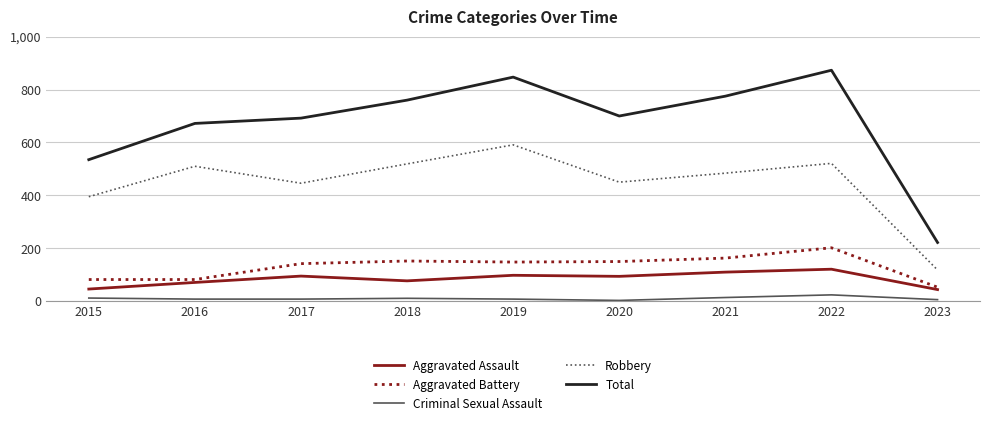

Which series has the widest spread of values?

Total